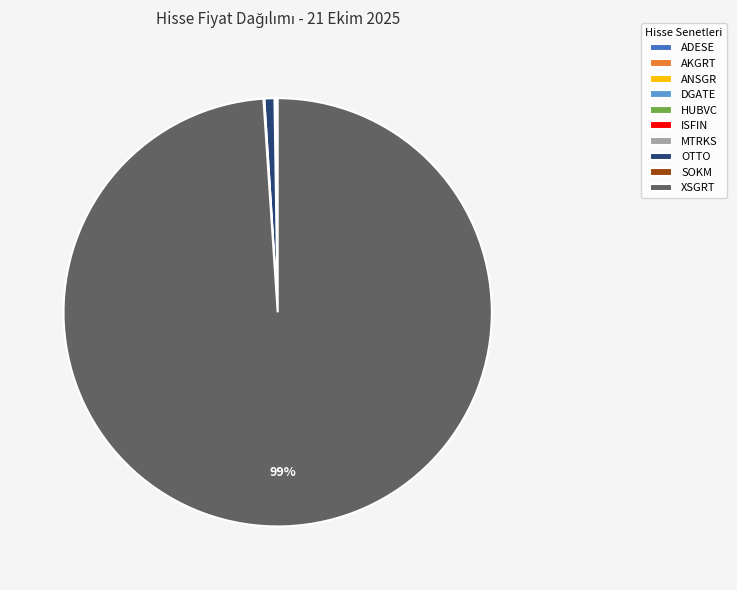

Between XSGRT and OTTO, which is larger?

XSGRT